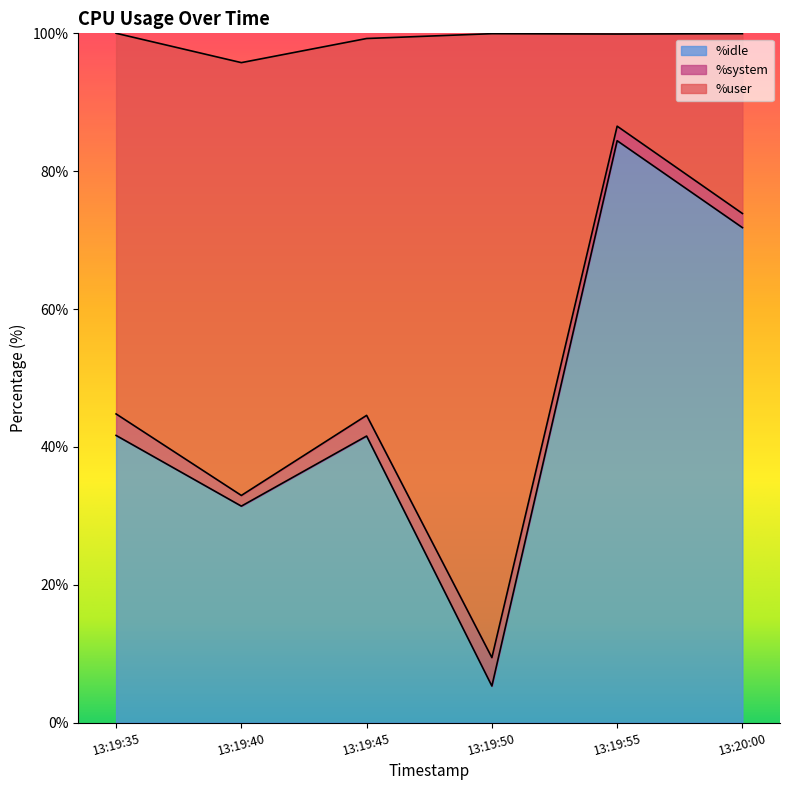

The value of %idle at 13:19:40 is 31.4. True or false?

True